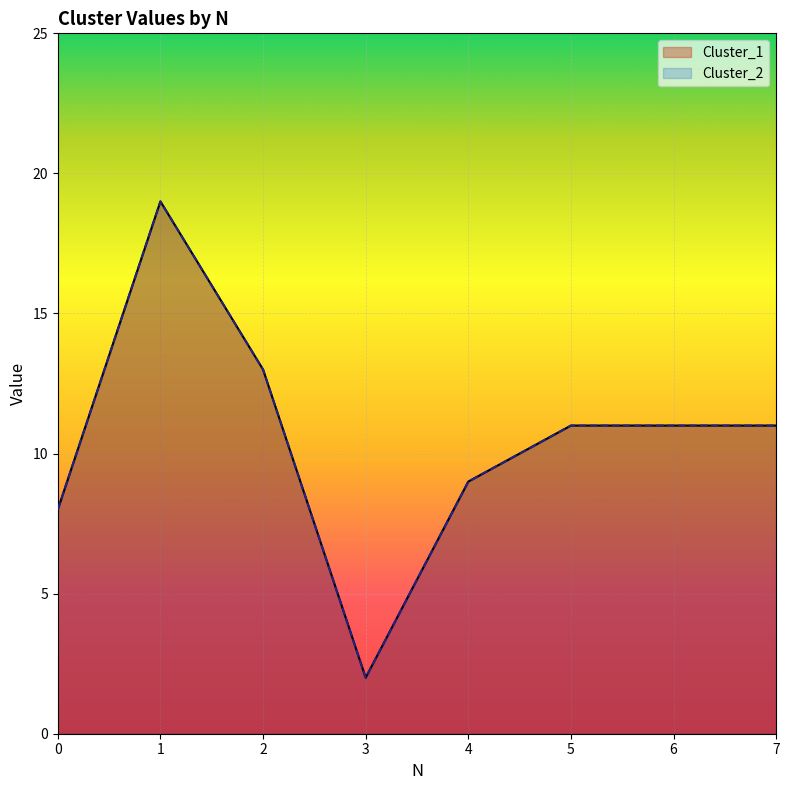

What is the sum of the Cluster_1 values at 6 and 1?

30